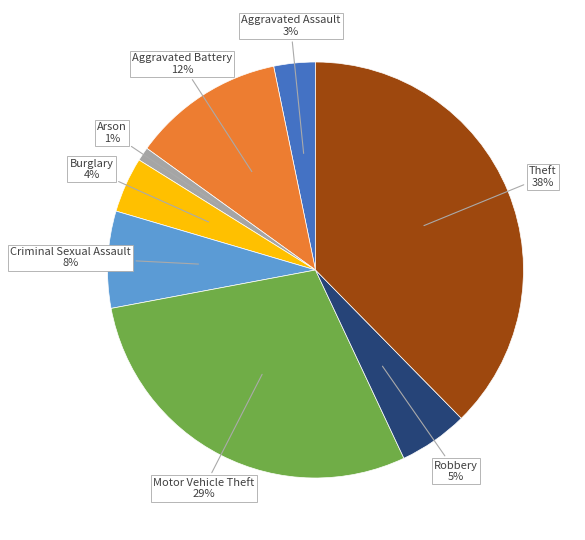

To the nearest percent, what is the average slice percentage?

12%